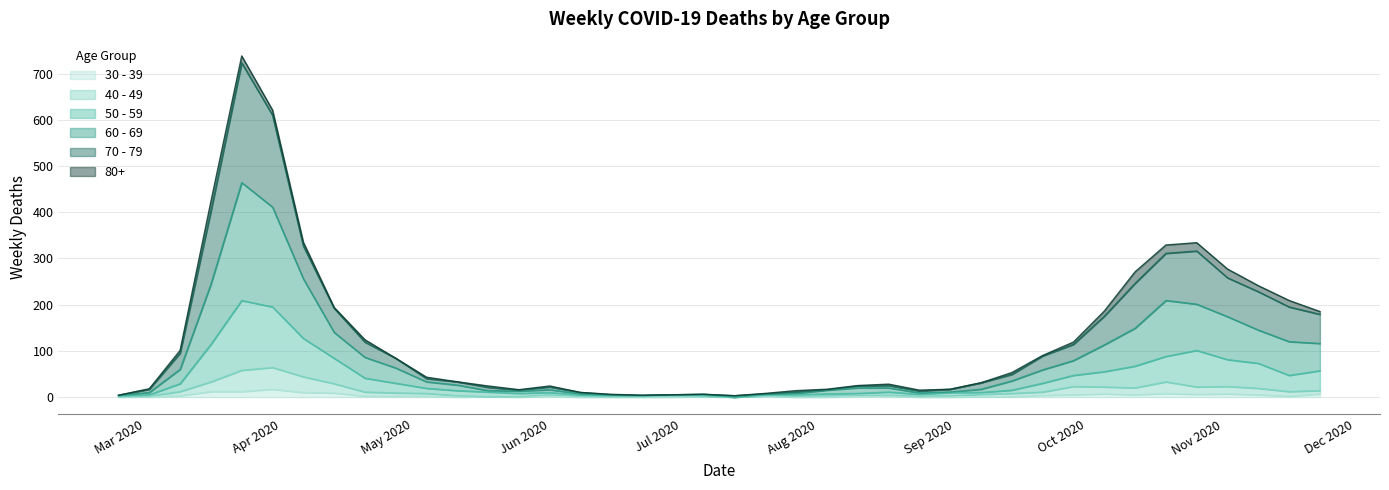

How many positive values does the 60 - 69 series have?

39